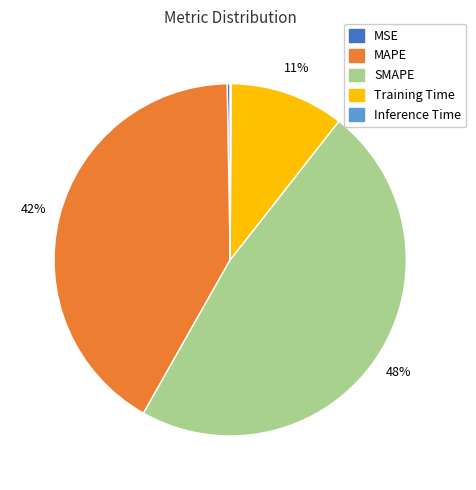

Is the sum of Training Time and SMAPE greater than half?

Yes